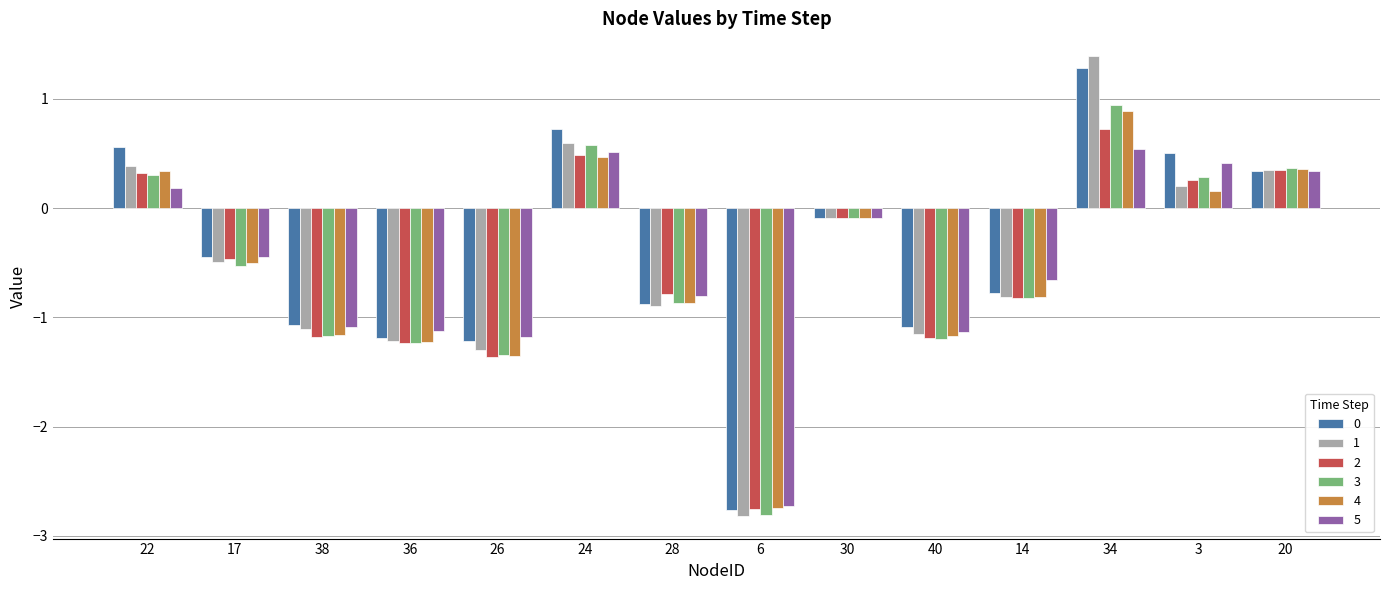

What is the label of the 11th bar from the right?

36